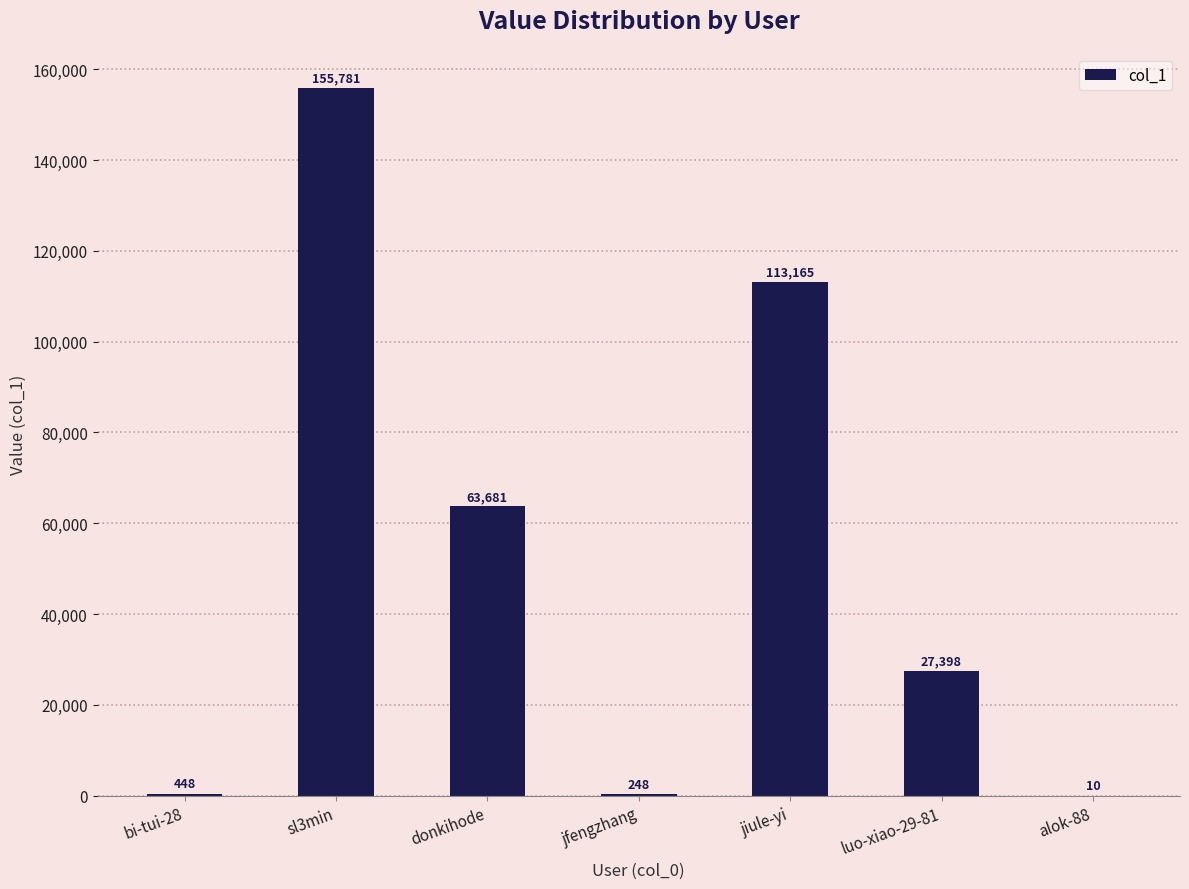

Which label corresponds to the largest value in the chart?

sl3min